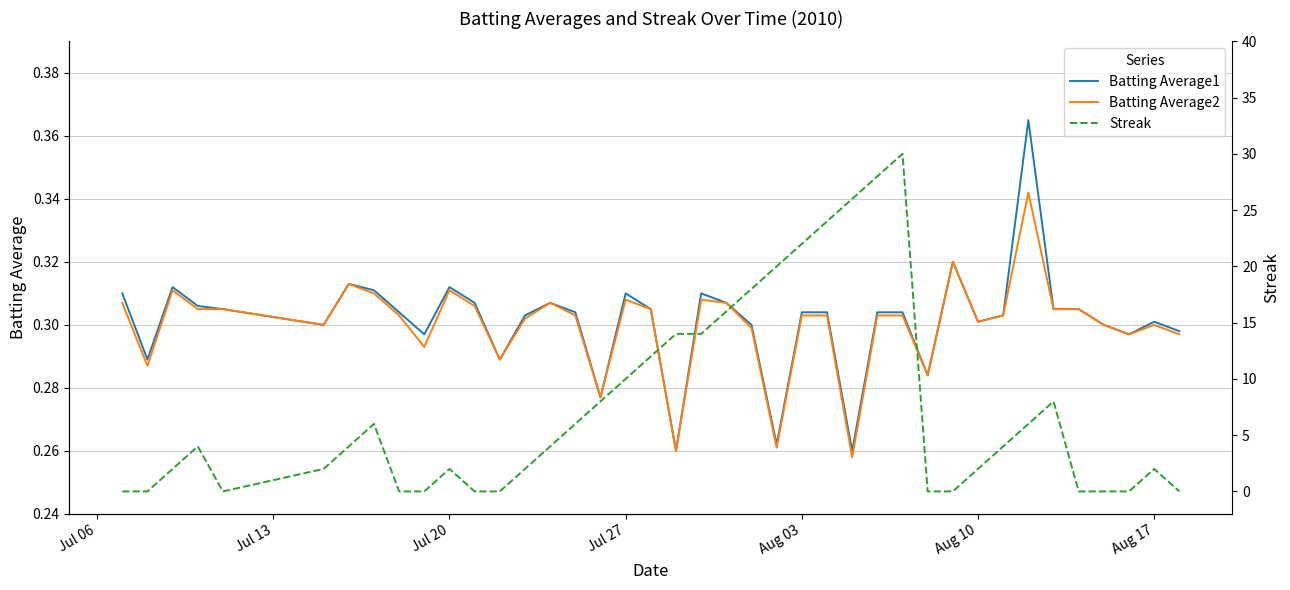

What is the sum of all Streak values?

296.0